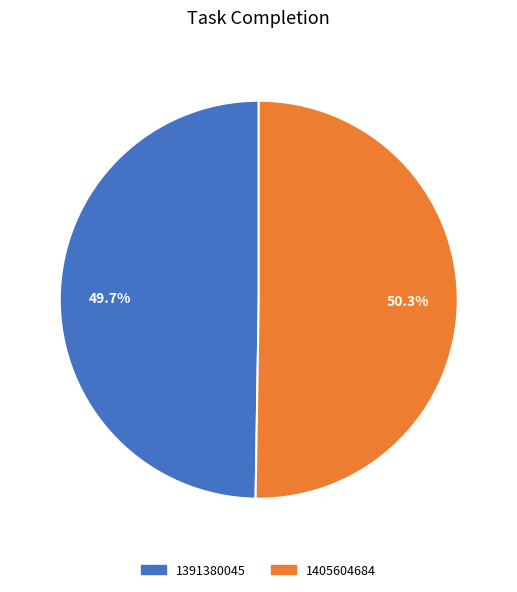

To the nearest percent, what portion does 1391380045 represent?

50%